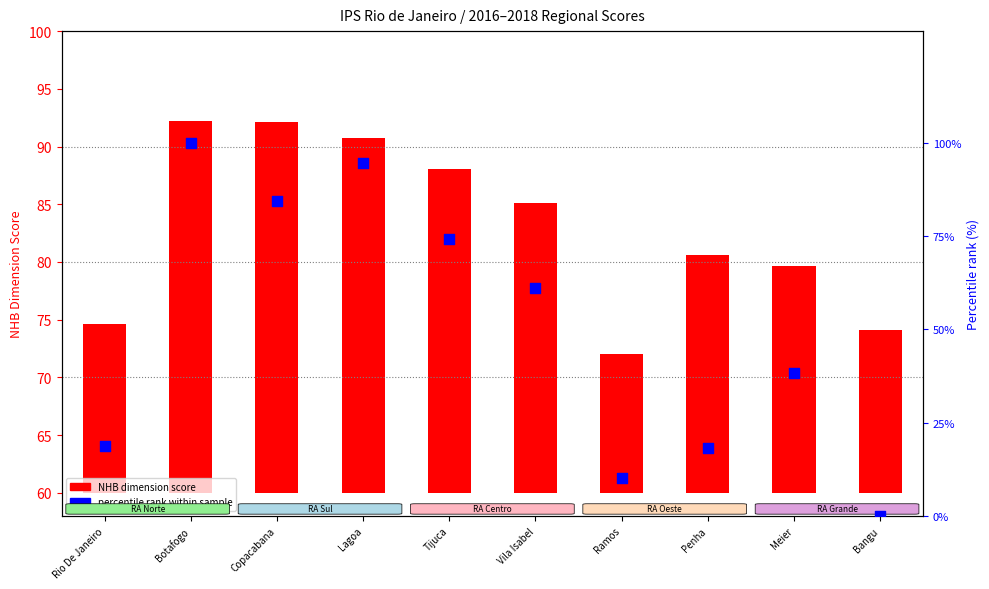

At which category is the sum across all series the highest?

Botafogo